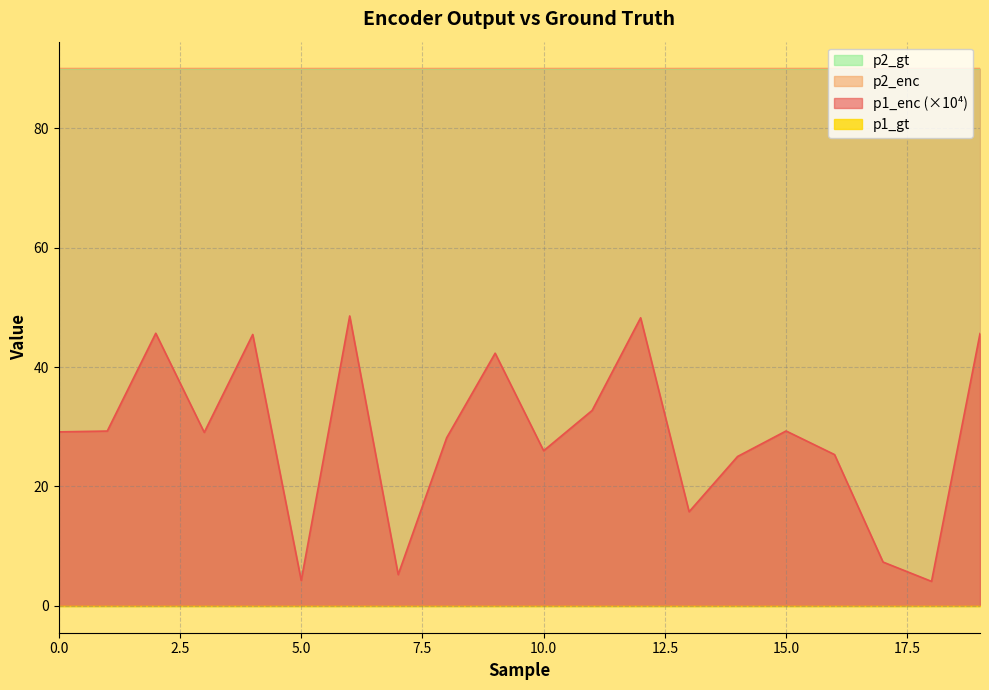

Which series has the largest total across all categories?

p2_enc